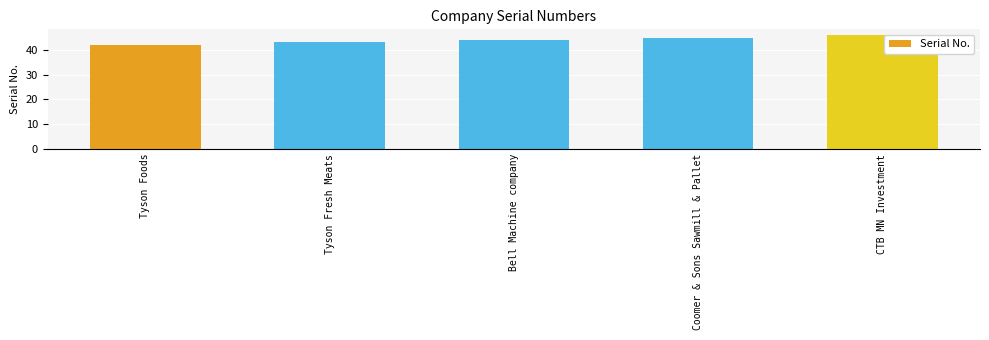

How many values are below 44?

2